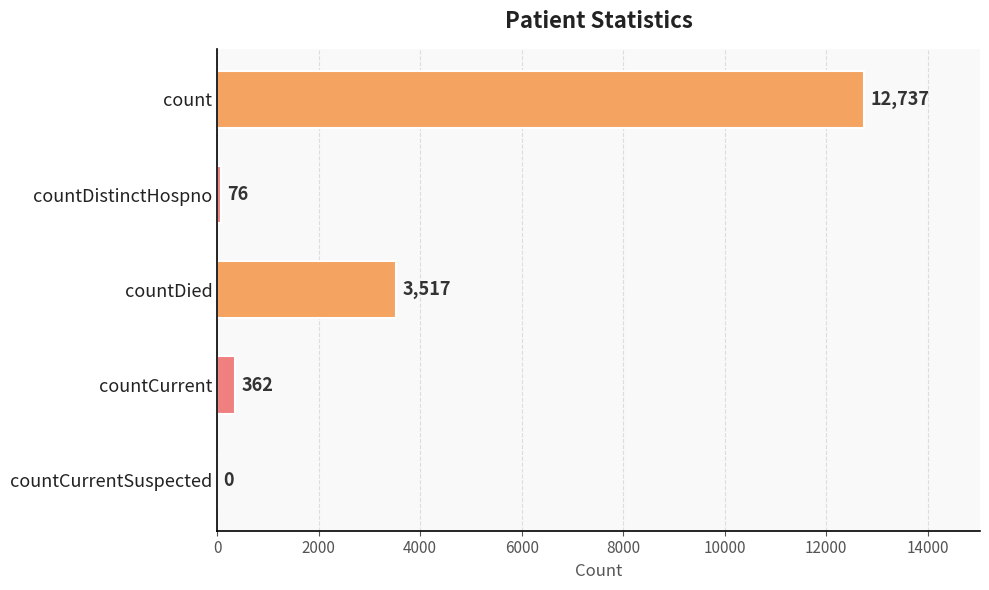

Reading top to bottom, list all the values displayed in this chart.

count=12737	countDistinctHospno=76	countDied=3517	countCurrent=362	countCurrentSuspected=0